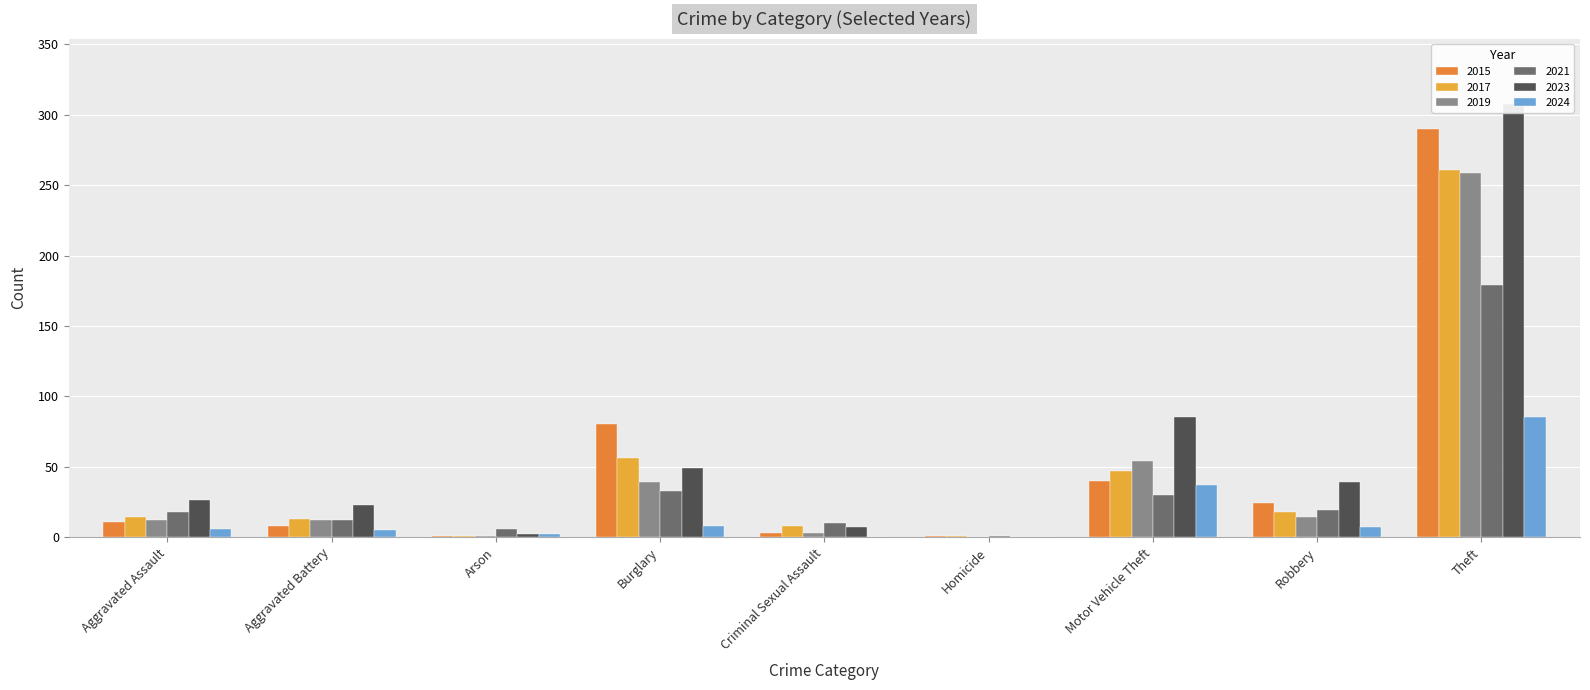

What is the label of the 3rd bar from the left?

Arson